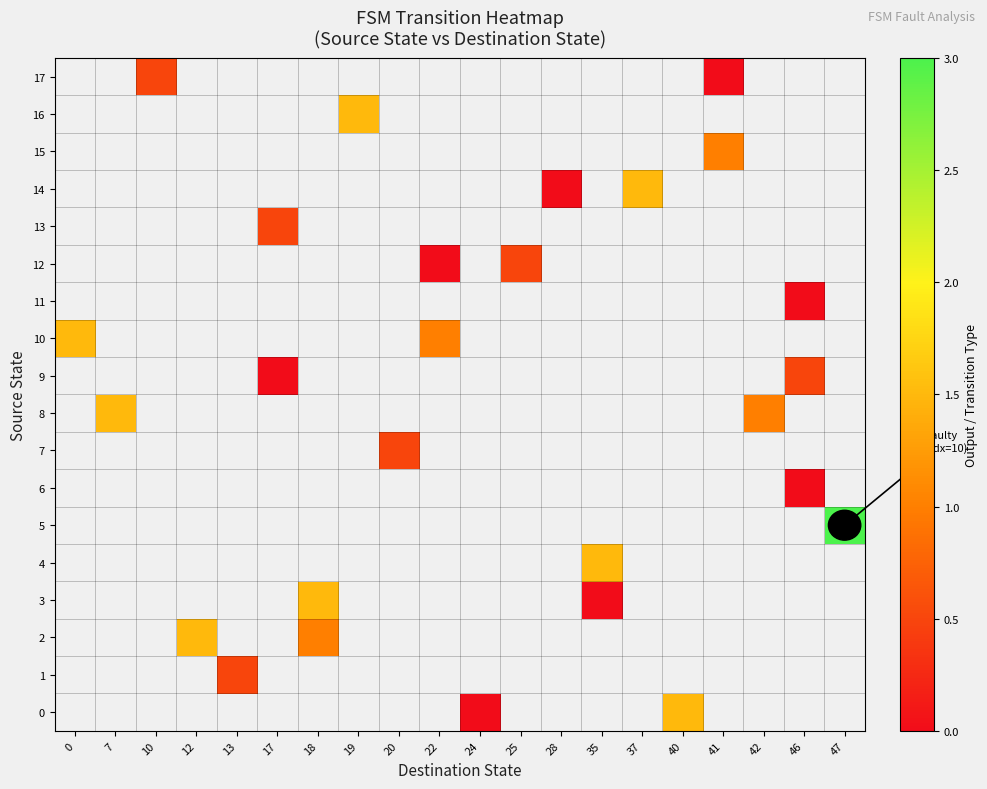

How many positive values does the 12 series have?

1